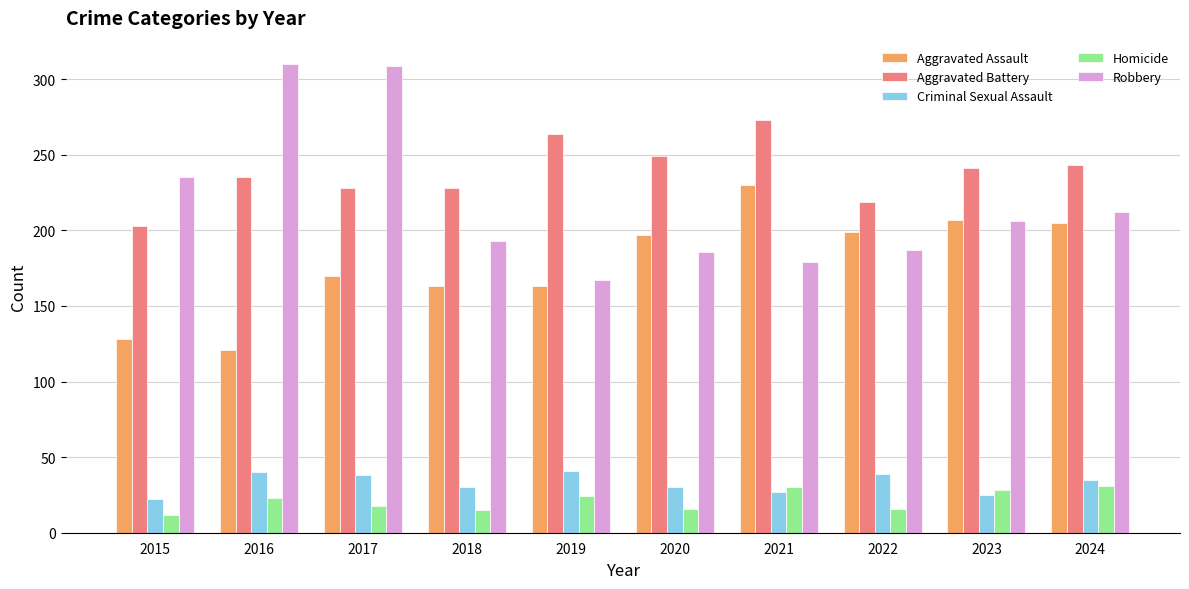

Is it true that Aggravated Battery equals 228 at 2017?

True